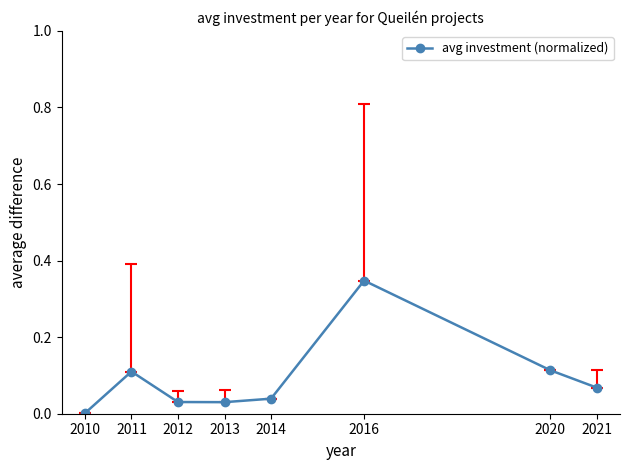

How many lines are shown in the chart?

1